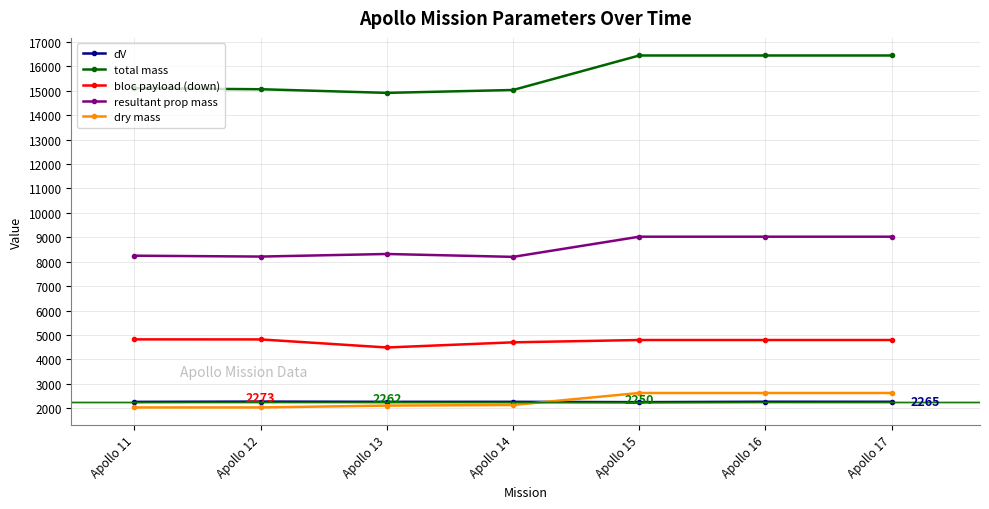

What is the sum of all bloc payload (down) values?

33214